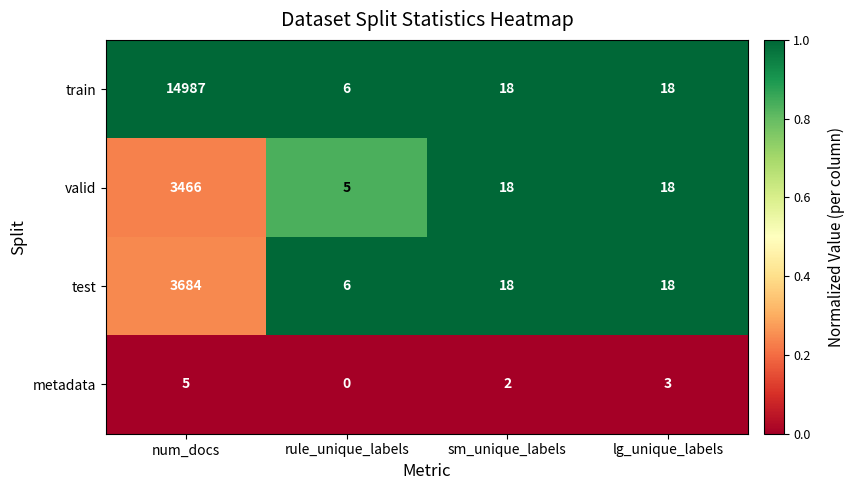

How many categories are shown in the chart?

4